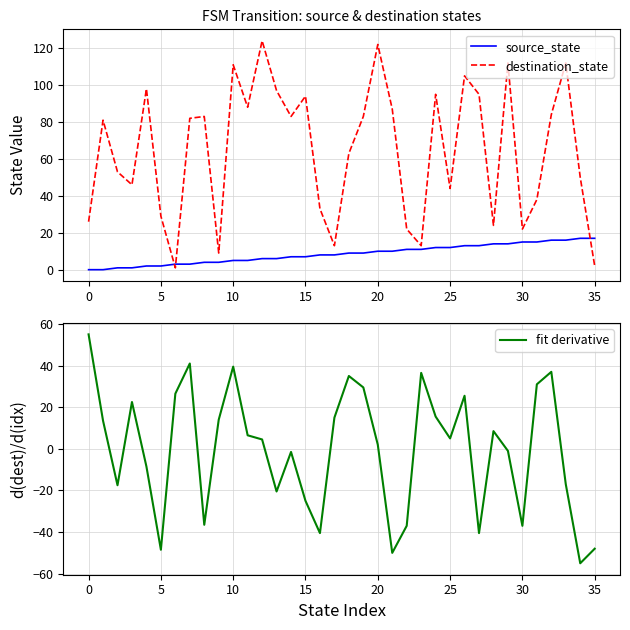

Which category has the highest value in the fit derivative series?

0